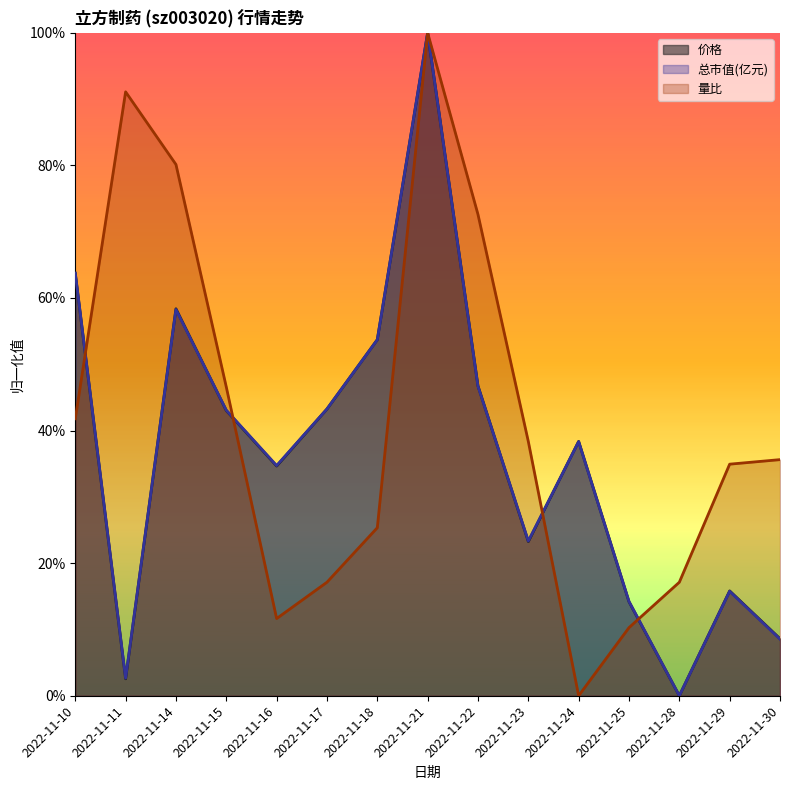

What is the sum of the 总市值(亿元) values at 2022-11-14 and 2022-11-10?

1.2